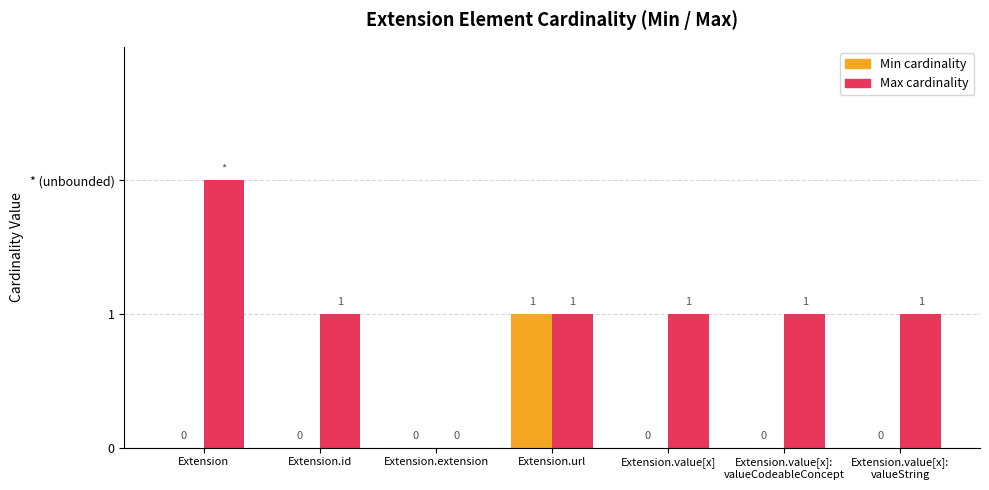

What is the maximum value shown in the chart?

2